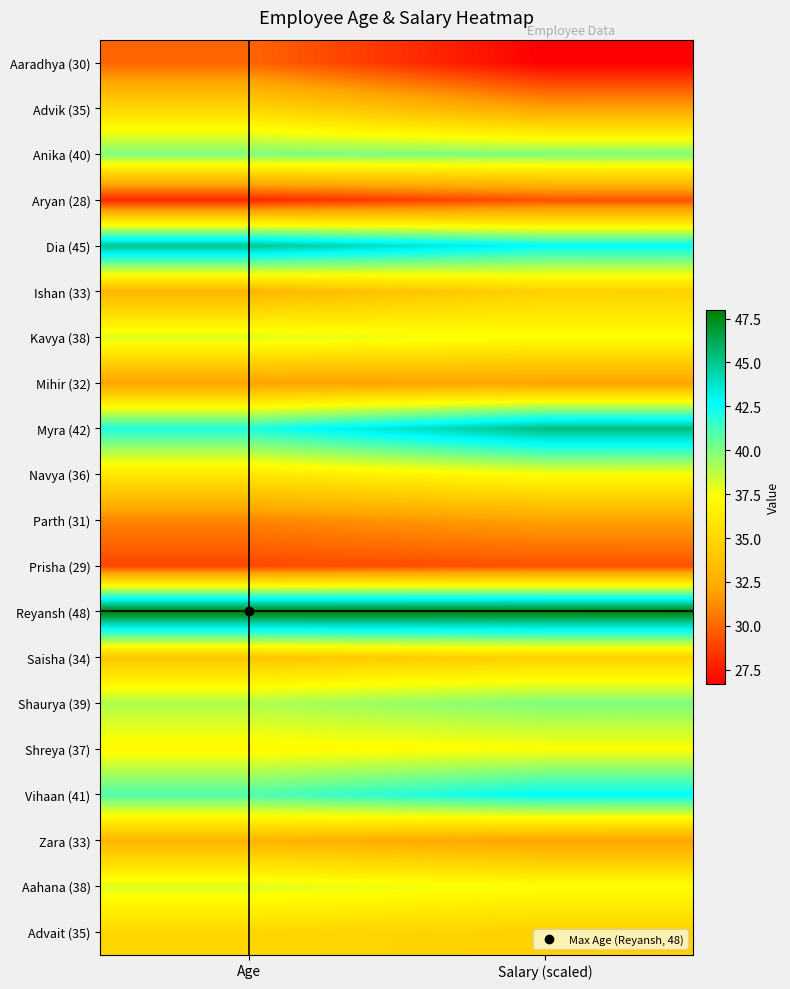

How many distinct data groups are displayed?

20